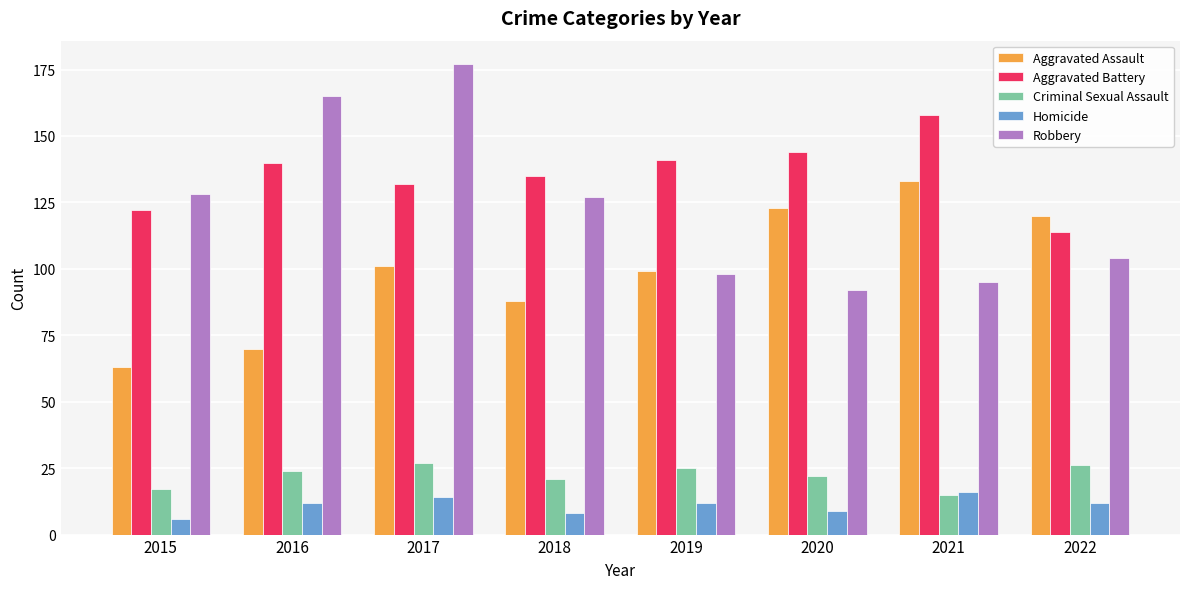

Count the number of categories in the chart.

8